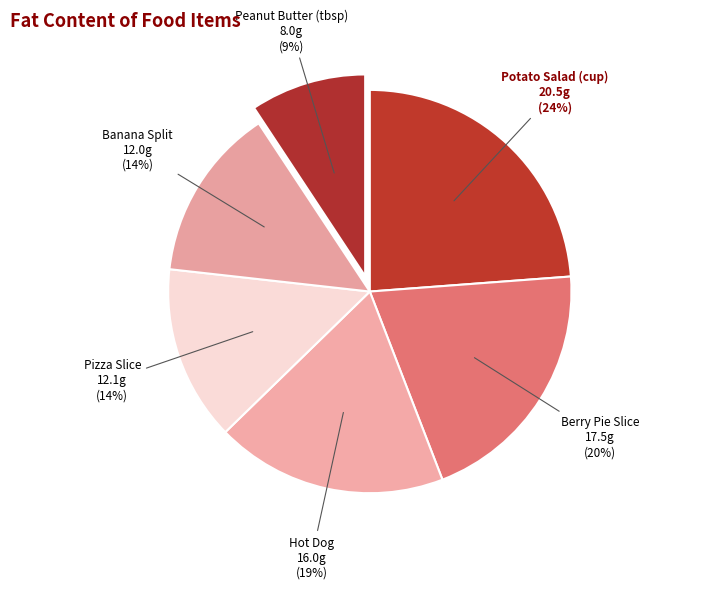

Approximately how many times larger is the value at Peanut Butter (tbsp) compared to Hot Dog?

0.5